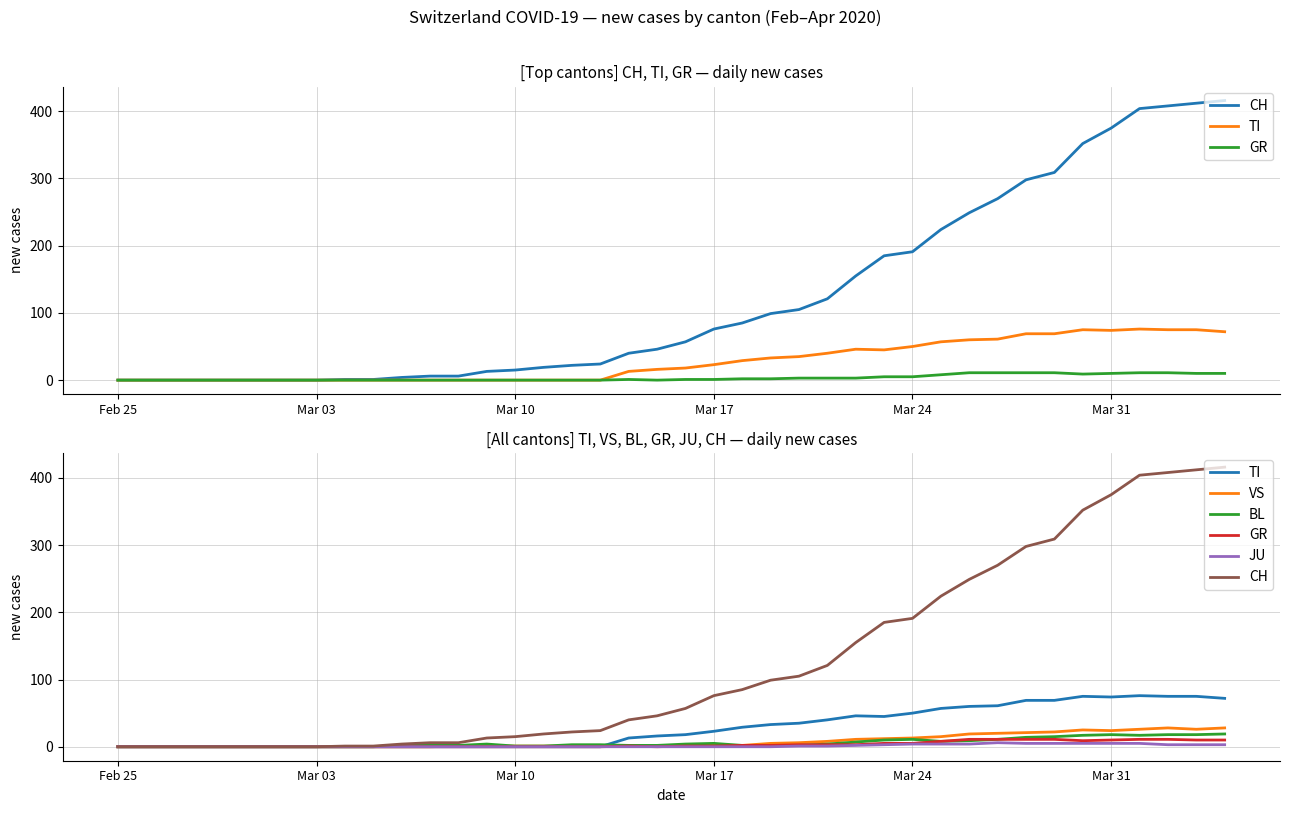

What are all the series names shown in the legend?

CH, TI, GR, VS, BL, JU